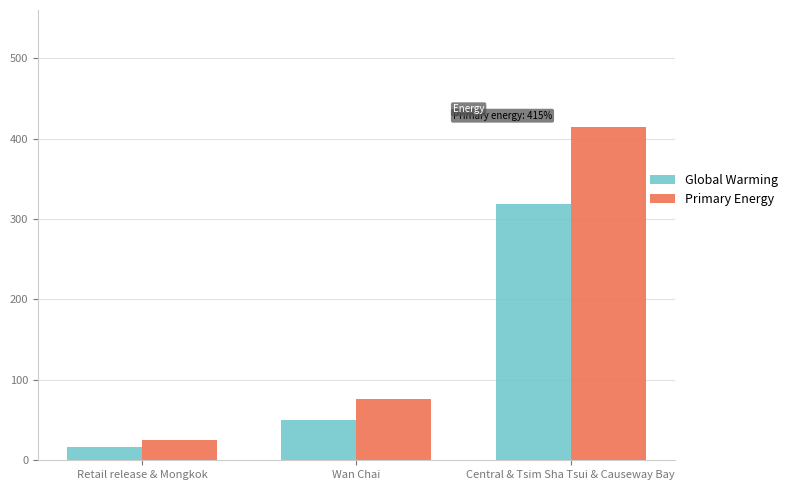

Is the value of Global Warming at Central & Tsim Sha Tsui & Causeway Bay greater than the value of Primary Energy at Wan Chai?

Yes